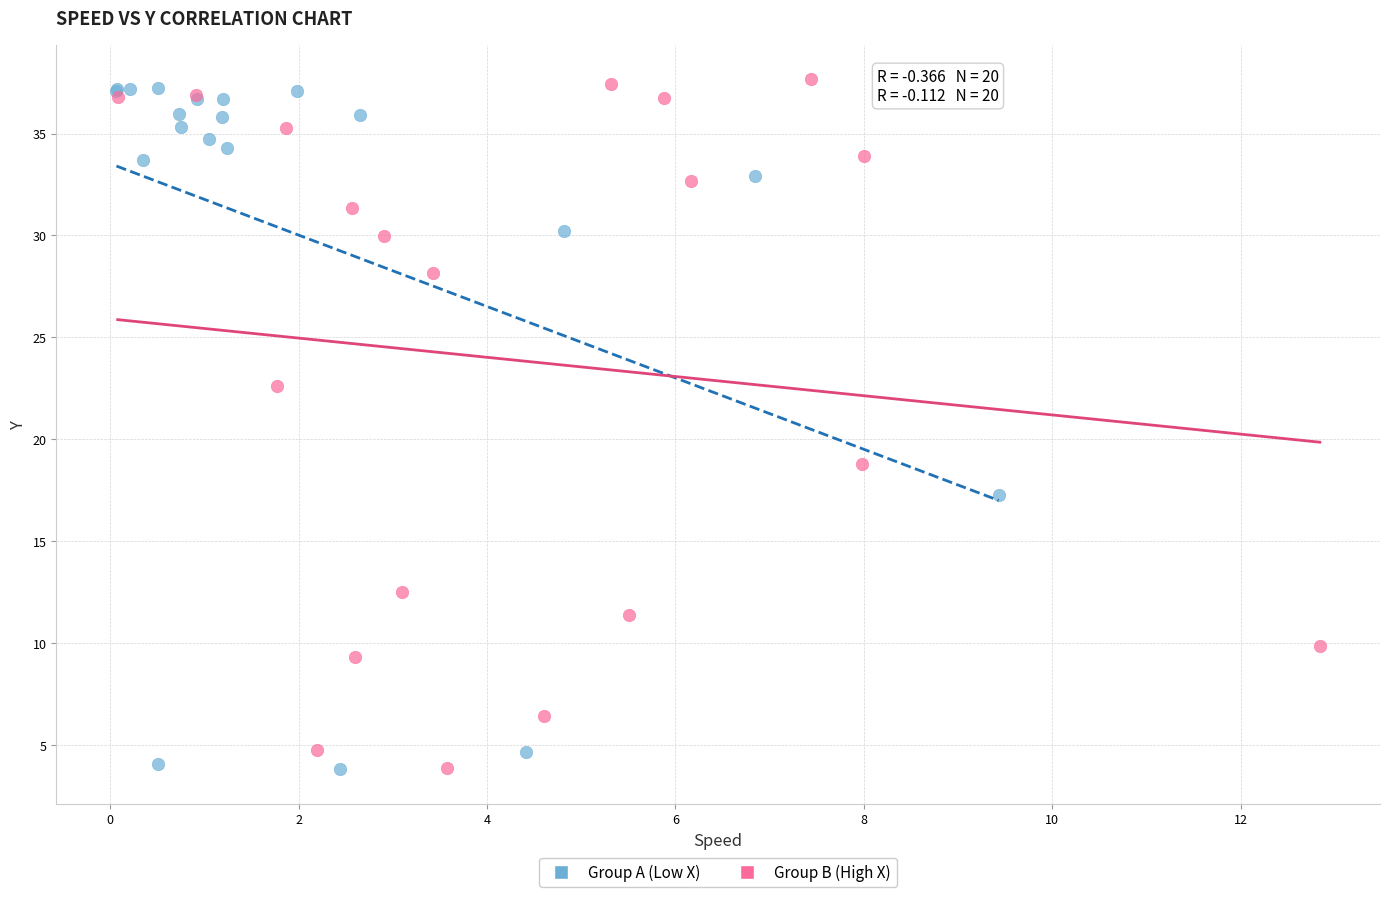

Which series contains the highest Y value?

Group B (High X)